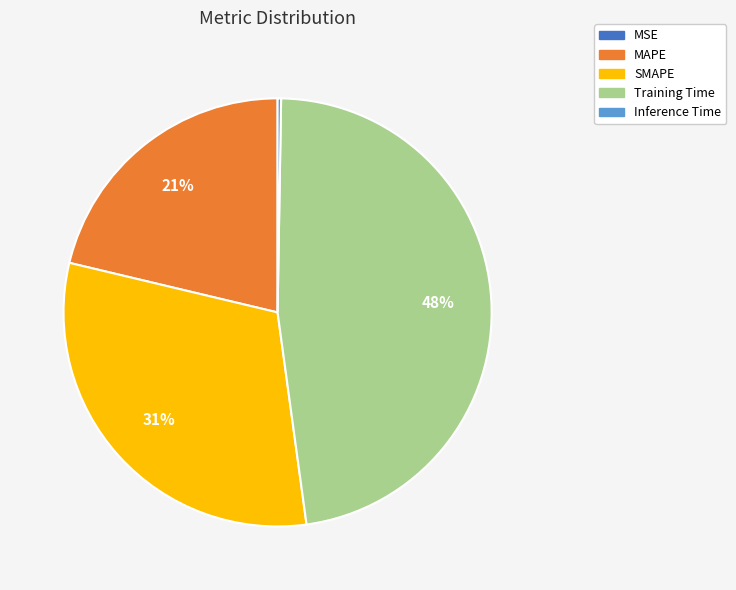

Which slice is the largest?

Training Time